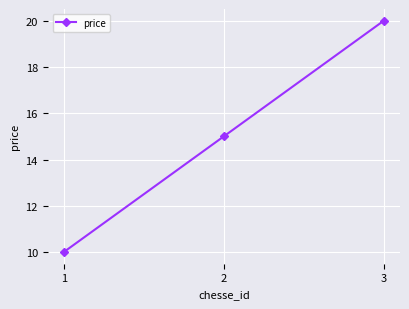

Reading left to right, transcribe all the data shown in this chart.

1=10	2=15	3=20